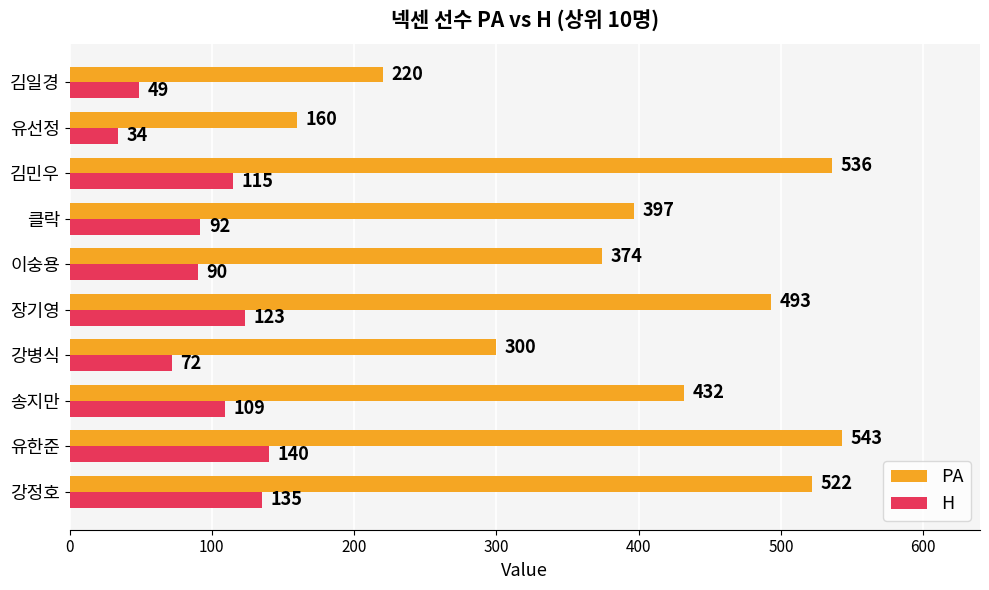

The H series shows 135 at 강정호. True or false?

True